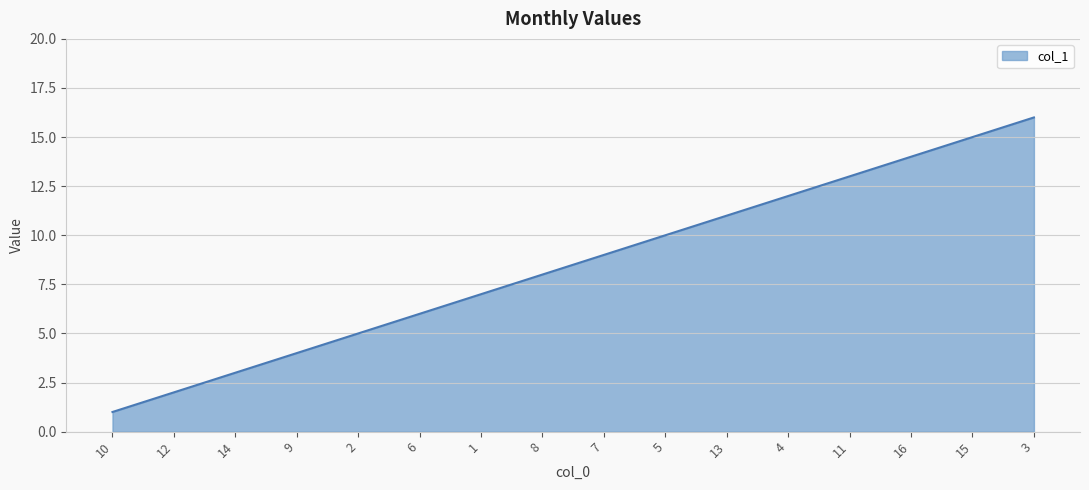

Reading left to right, extract all data points from this chart.

1	2	3	4	5	6	7	8	9	10	11	12	13	14	15	16